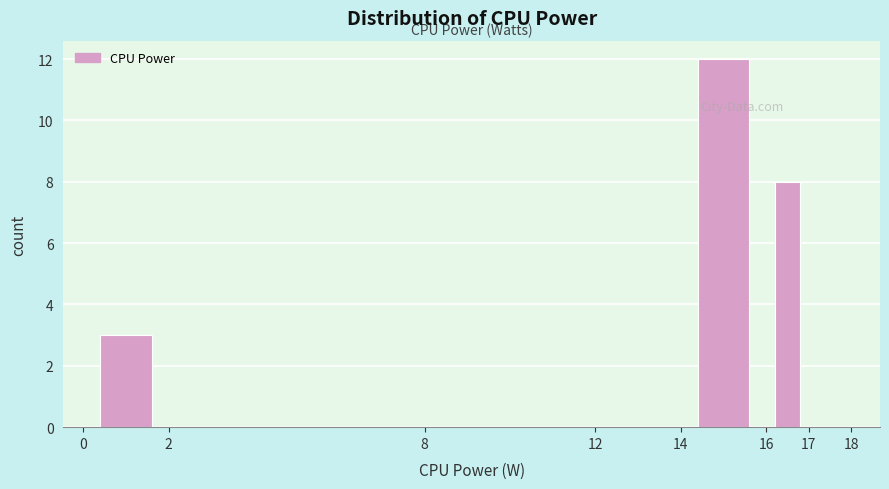

Reading left to right, list every bar in this chart as the range it spans on the x-axis followed by its height. The values are not printed on the chart, so give them approximately, as read against the axis.

0 to 2: 3
2 to 8: 0
8 to 12: 0
12 to 14: 0
14 to 16: 12
16 to 17: 8
17 to 18: 0